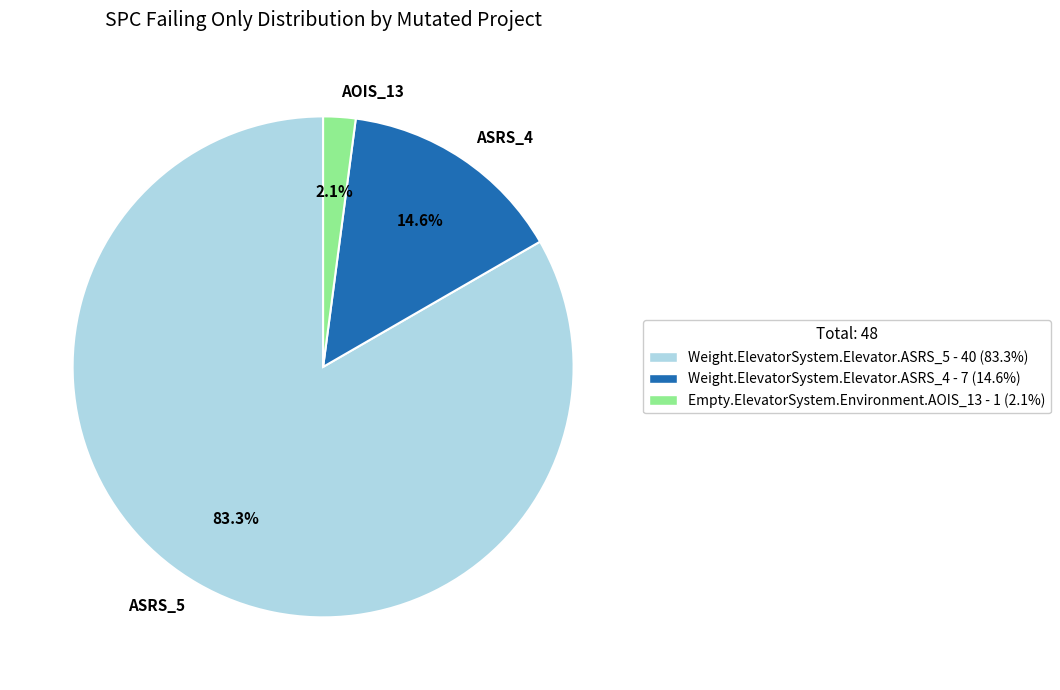

Which category has the biggest portion of the pie?

ASRS_5